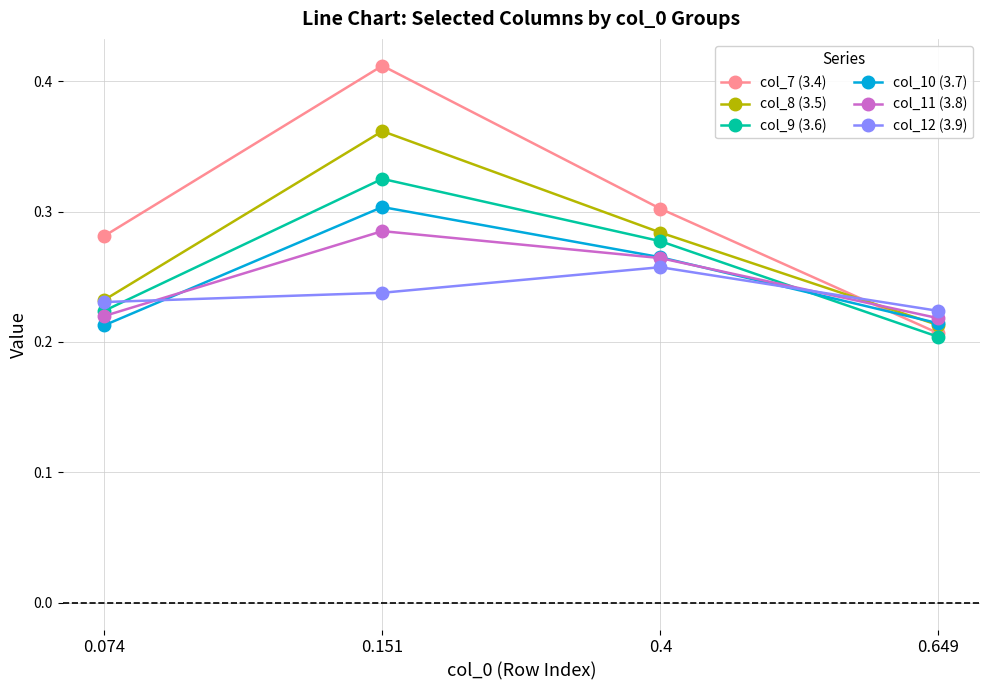

Which series has the largest range (max minus min)?

col_7 (3.4)